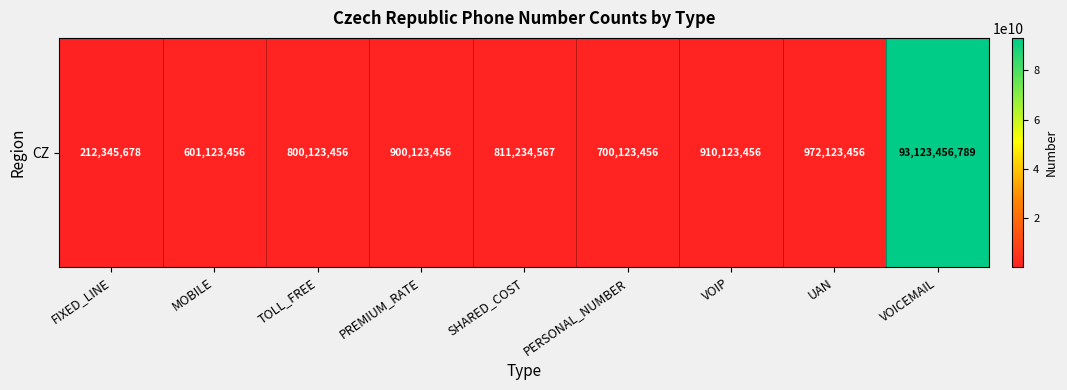

At which category does the chart reach its peak across all series?

VOICEMAIL